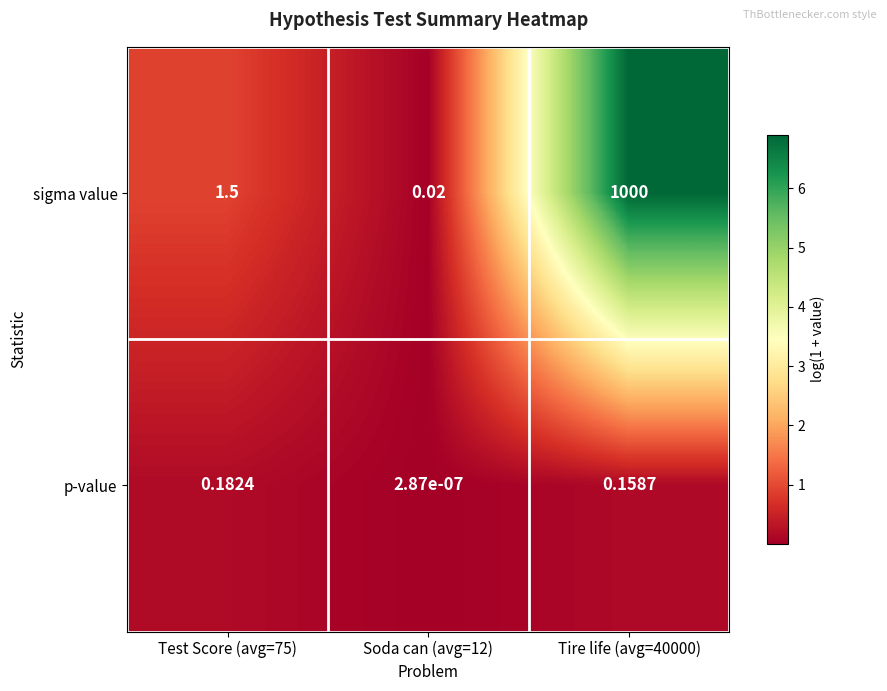

Between Test Score (avg=75) and Tire life (avg=40000), which series saw the biggest shift?

sigma value